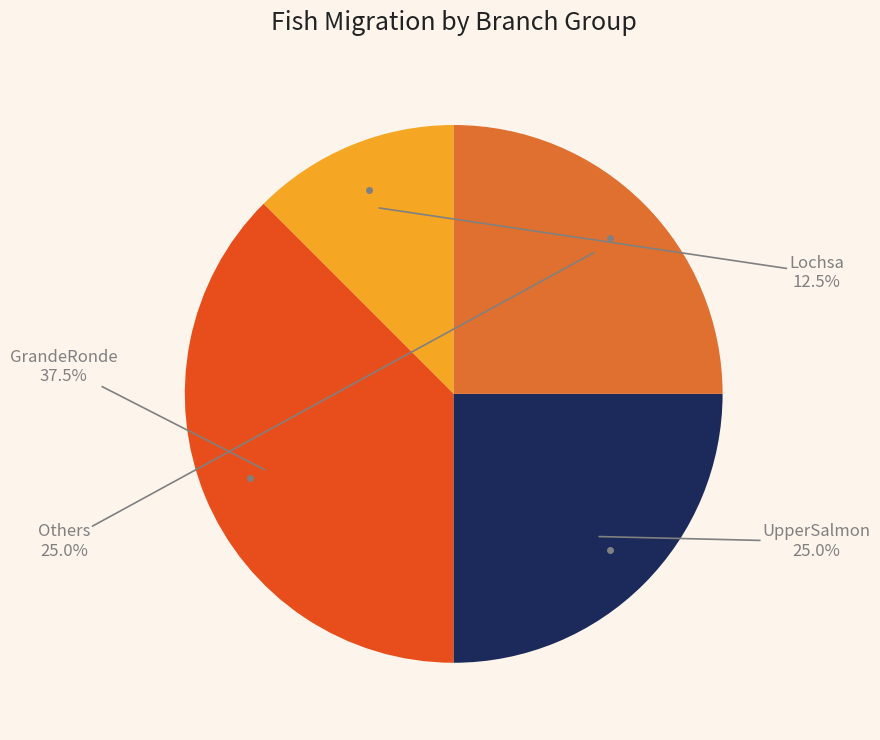

Does any single category account for the majority?

No